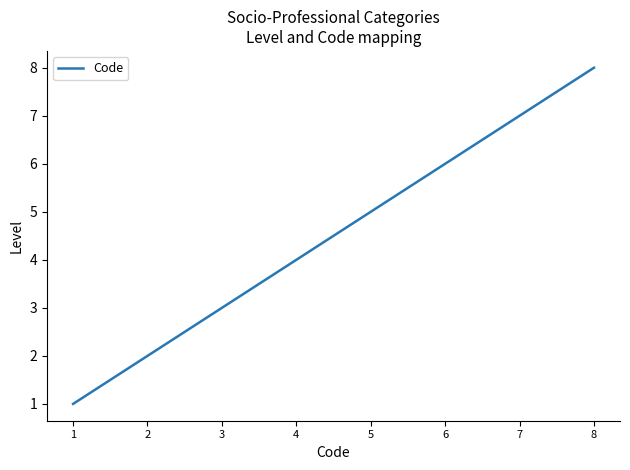

Rank the categories by value from lowest to highest.

1, 2, 3, 4, 5, 6, 7, 8